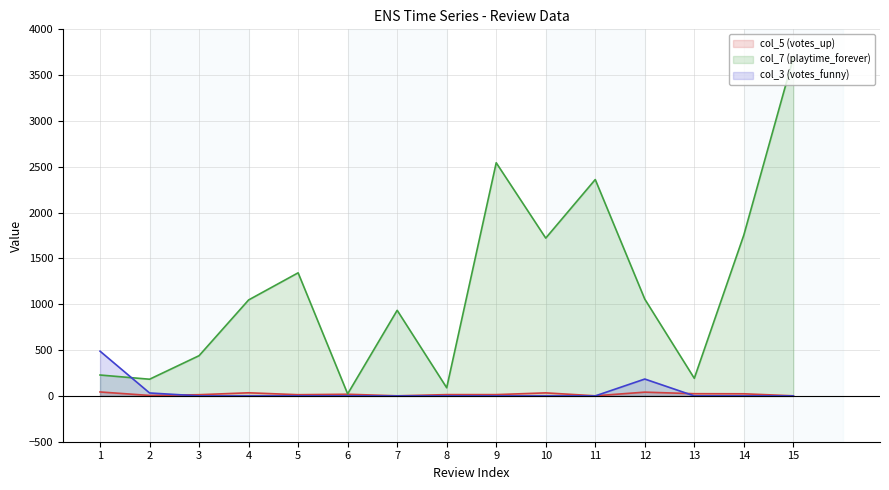

Rank the categories by col_3 (votes_funny) value from lowest to highest.

3, 4, 5, 6, 7, 8, 9, 10, 11, 13, 14, 15, 2, 12, 1